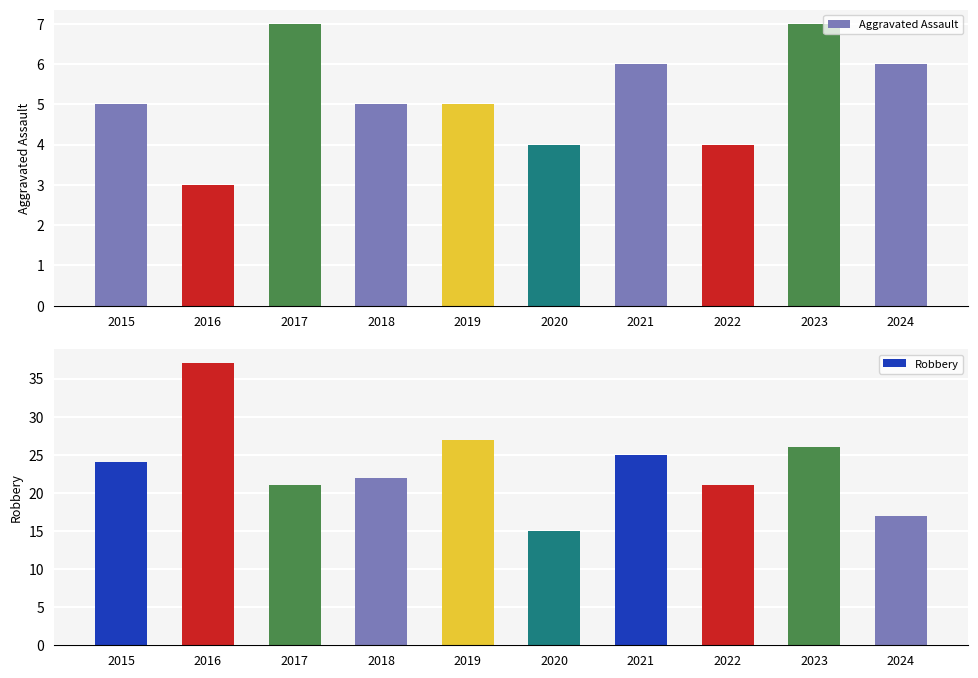

Which series has the largest range (max minus min)?

Robbery